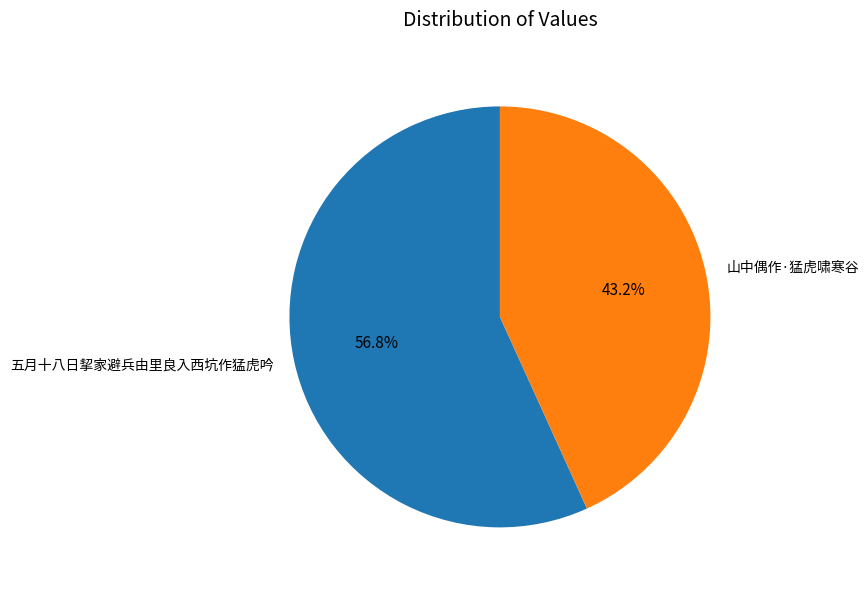

What is the ratio of the value at 五月十八日挈家避兵由里良入西坑作猛虎吟 to the value at 山中偶作·猛虎啸寒谷?

1.3